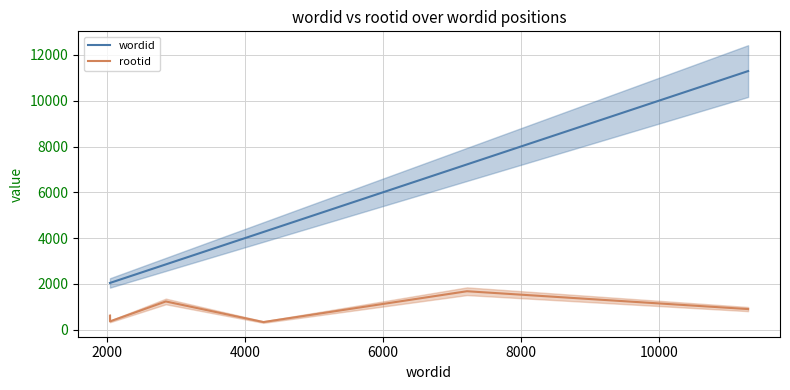

Does the chart have visible grid lines?

Yes